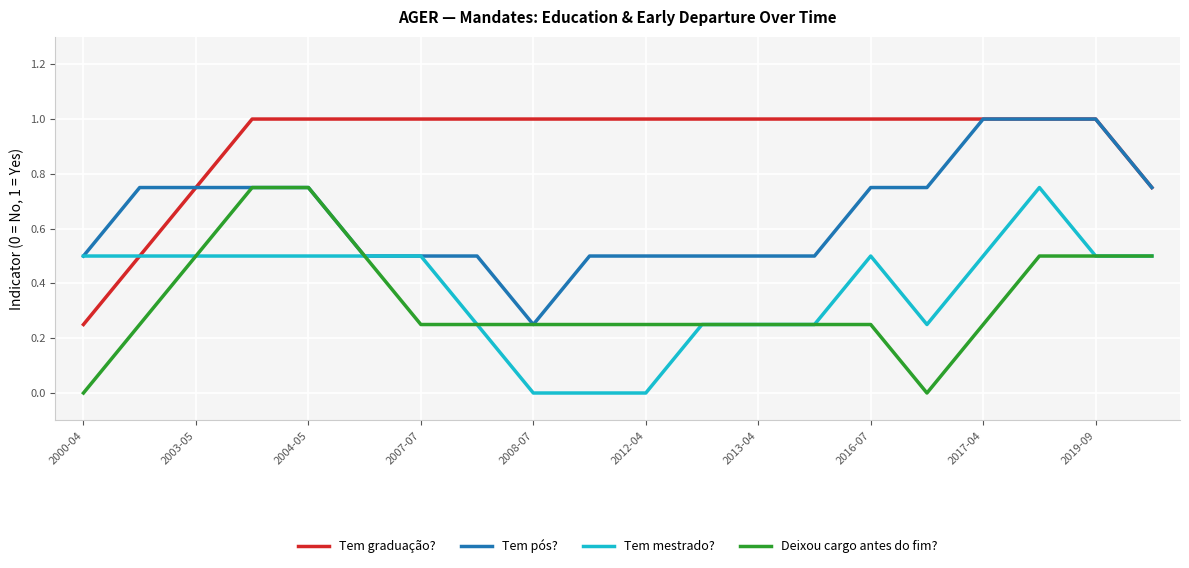

Which series has the largest total across all categories?

Tem graduação?